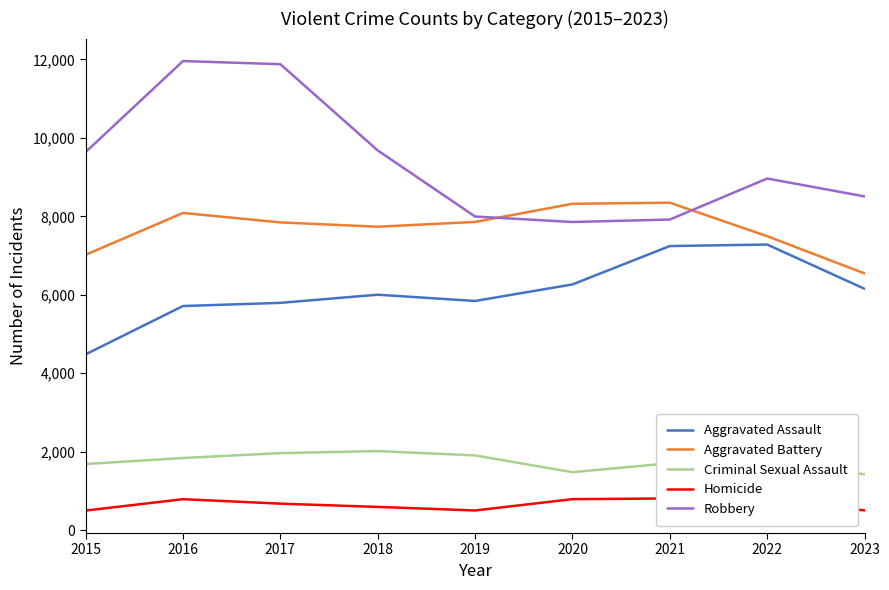

Which series has the largest range (max minus min)?

Robbery